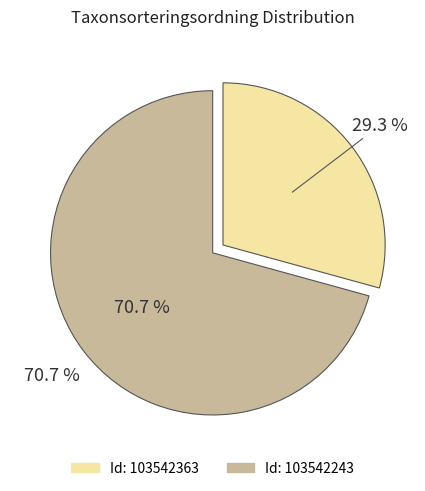

Is the sum of 103542243 and 103542363 greater than half?

Yes